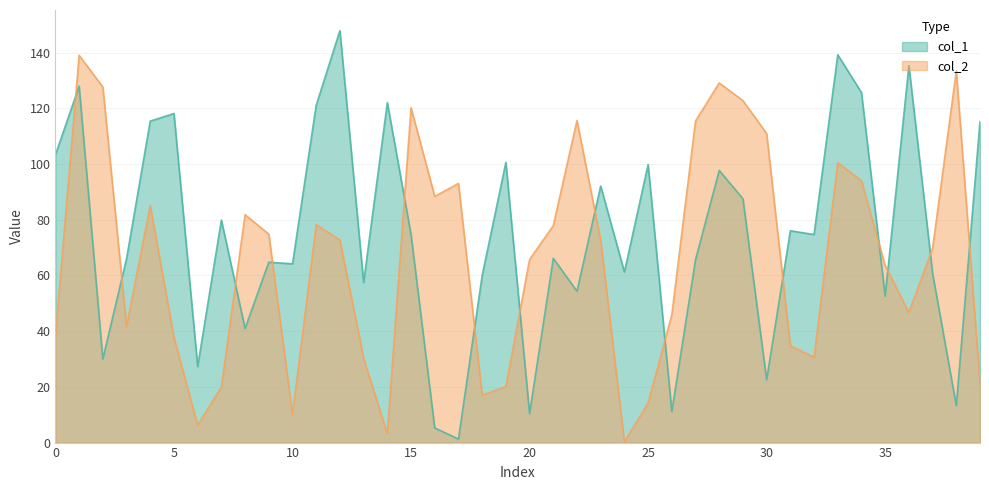

Is the value of col_2 at 33 greater than the value of col_1 at 27?

Yes